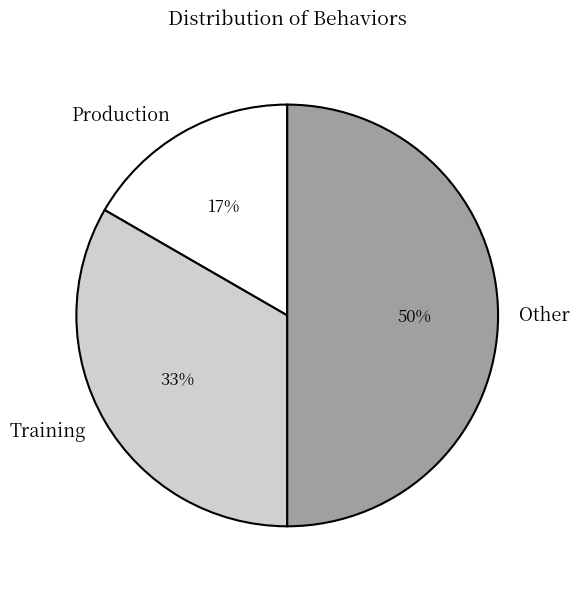

The Production slice represents 6% of the pie. True or false?

False